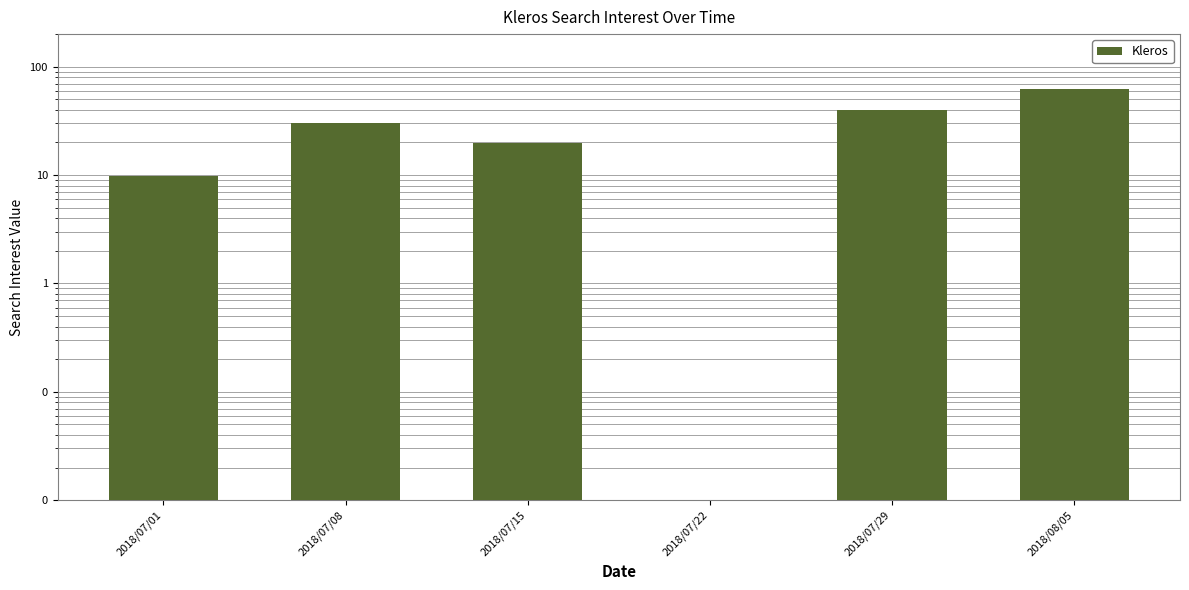

What position from the left is 2018/07/01?

1